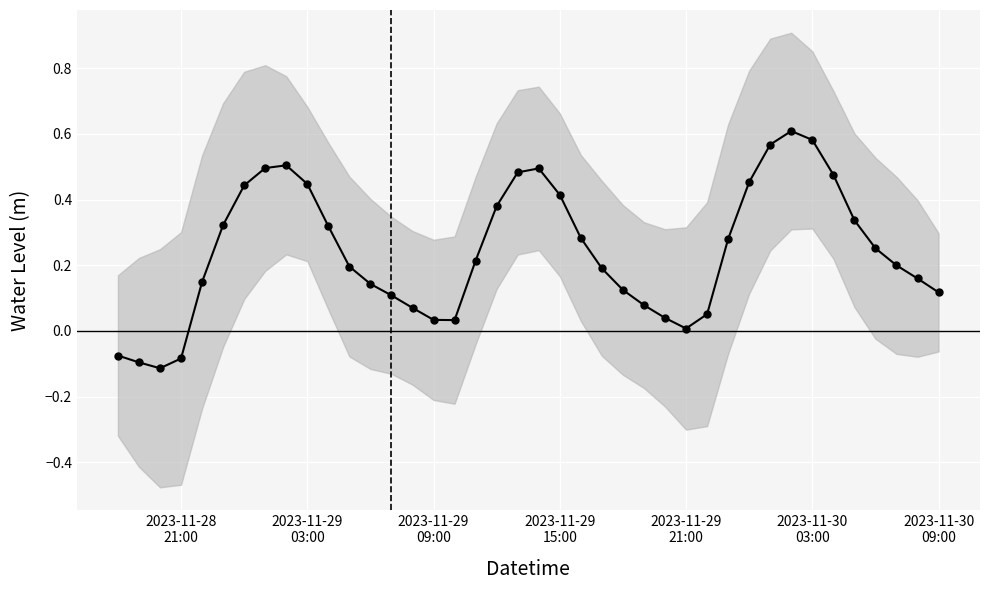

What is the value of the 11th point from the left?

0.3